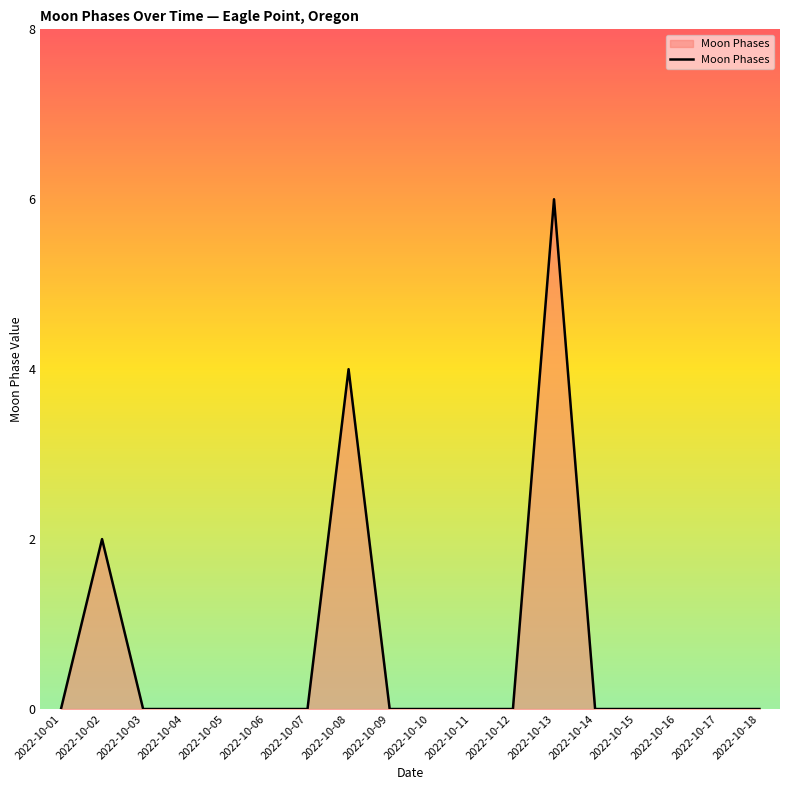

How many values are between 0 and 1?

15